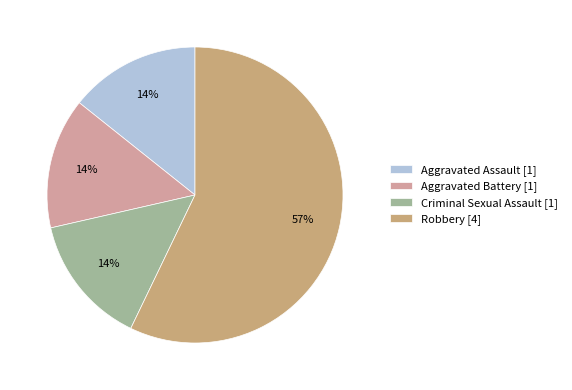

Which slice is the largest?

Robbery